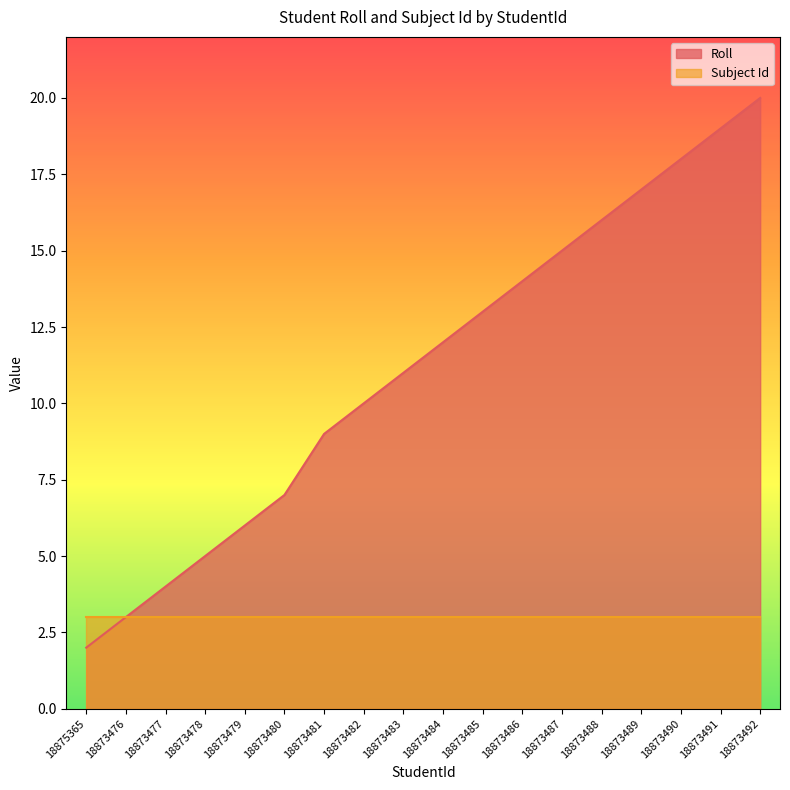

What is the sum of the values at 18873482 and 18875365?

12